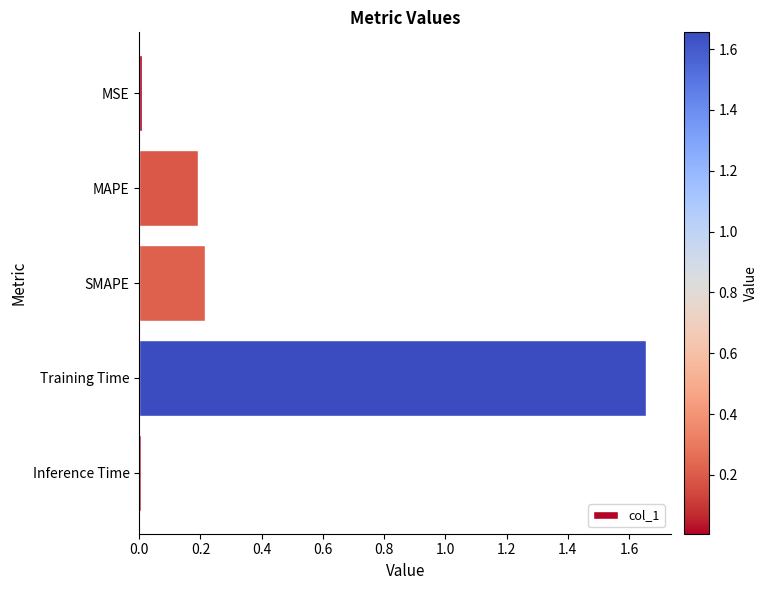

What is the difference between the second highest and second lowest values?

0.2